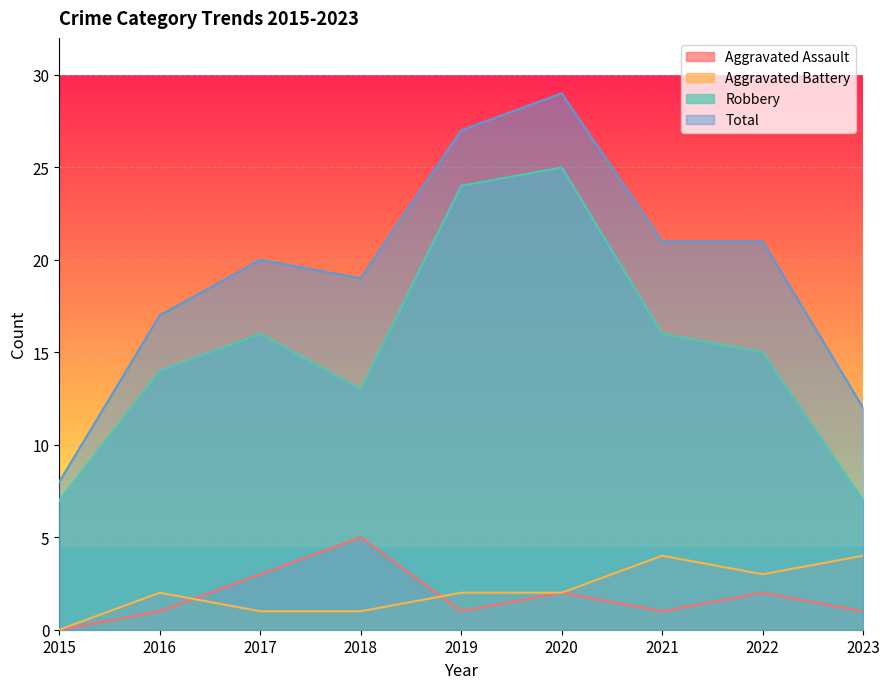

At which label does Robbery reach its peak?

2020